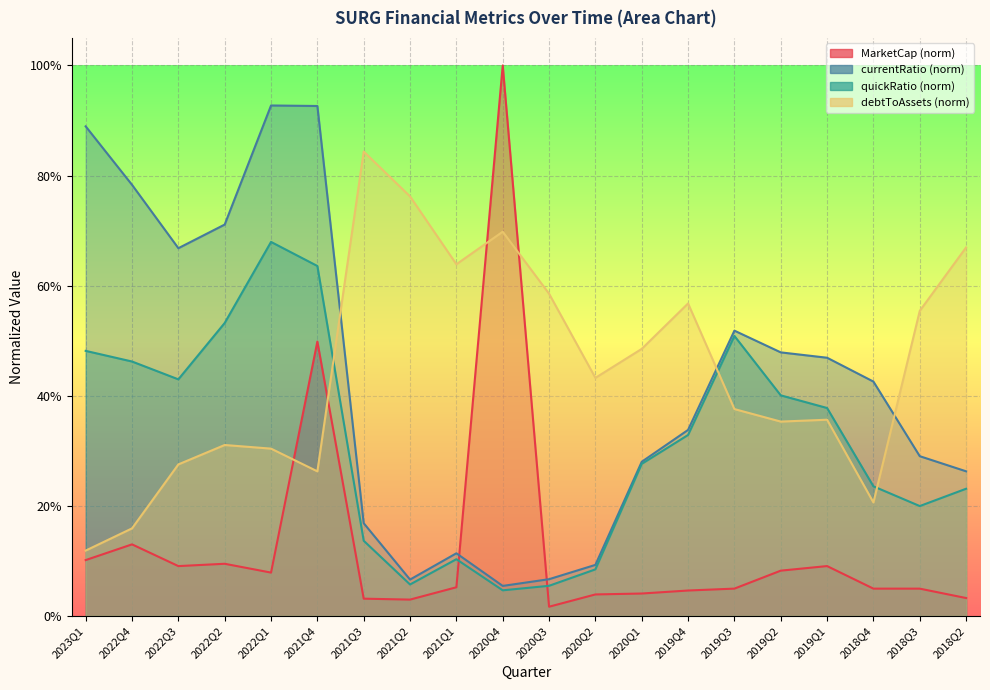

Which series ends up on top after the final intersection of MarketCap and currentRatio?

currentRatio